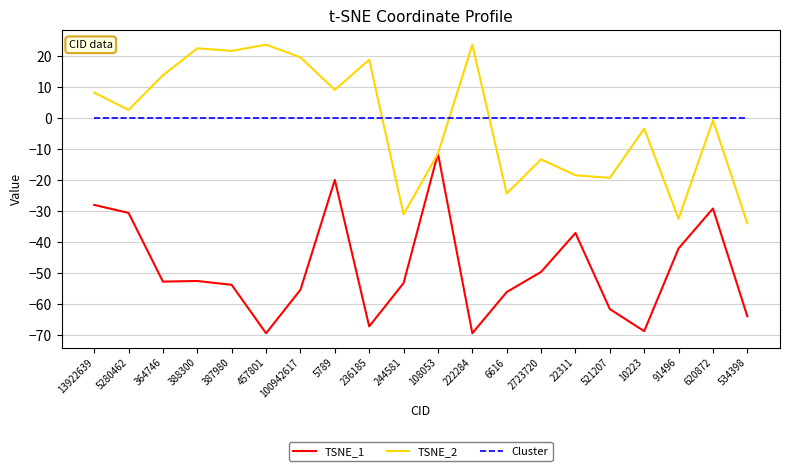

What is the approximate value of TSNE_2 at 13922639?

8.3